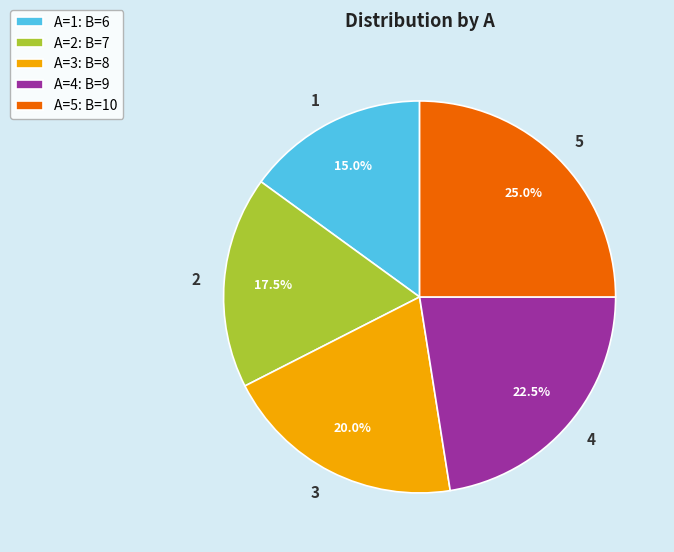

Which has a higher value, 1 or 5?

5